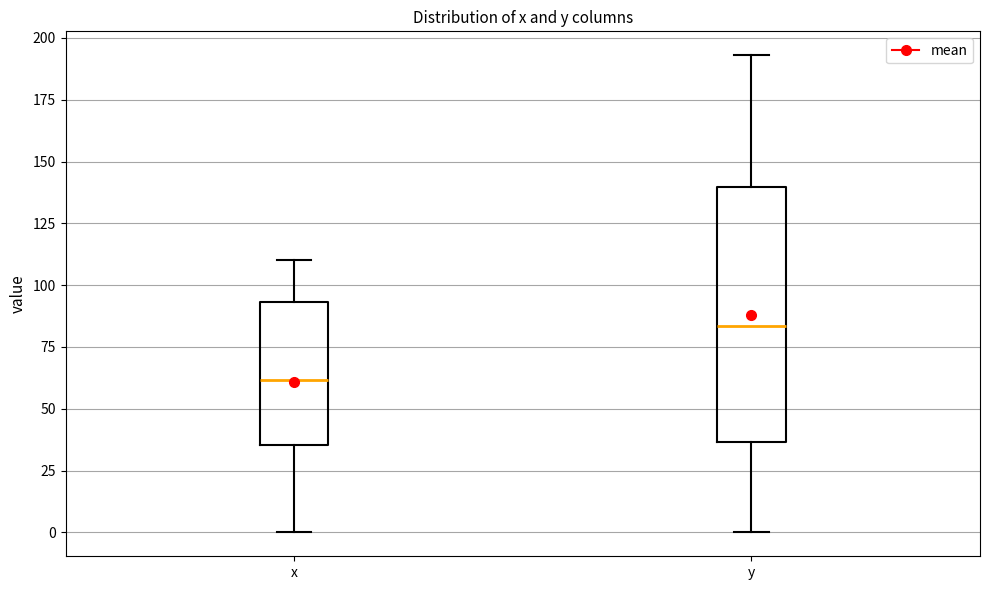

Which box is the tallest, from its lower edge to its upper edge?

y